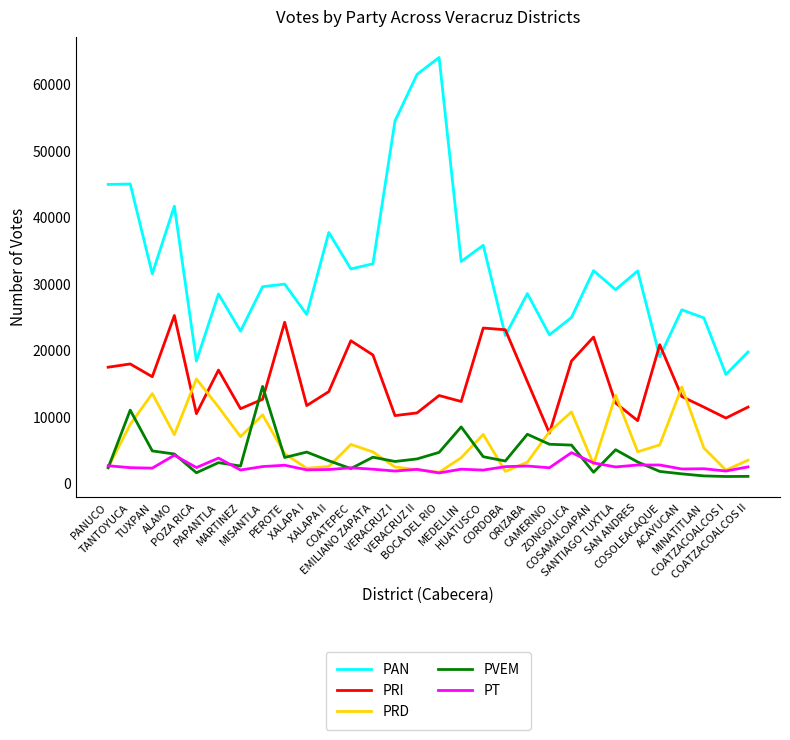

What is the sum of the PRI values at MARTINEZ and COATZACOALCOS I?

21026